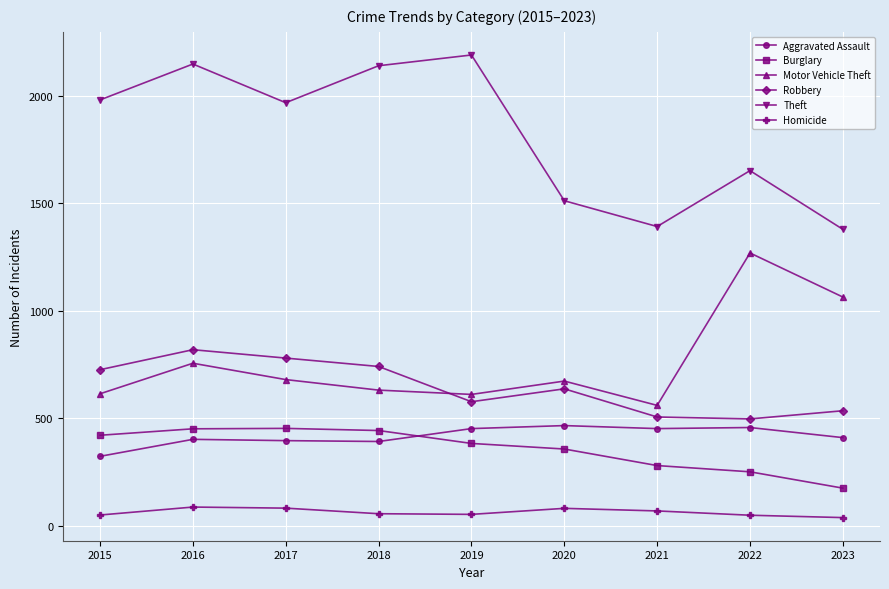

Which series has the largest range (max minus min)?

Theft